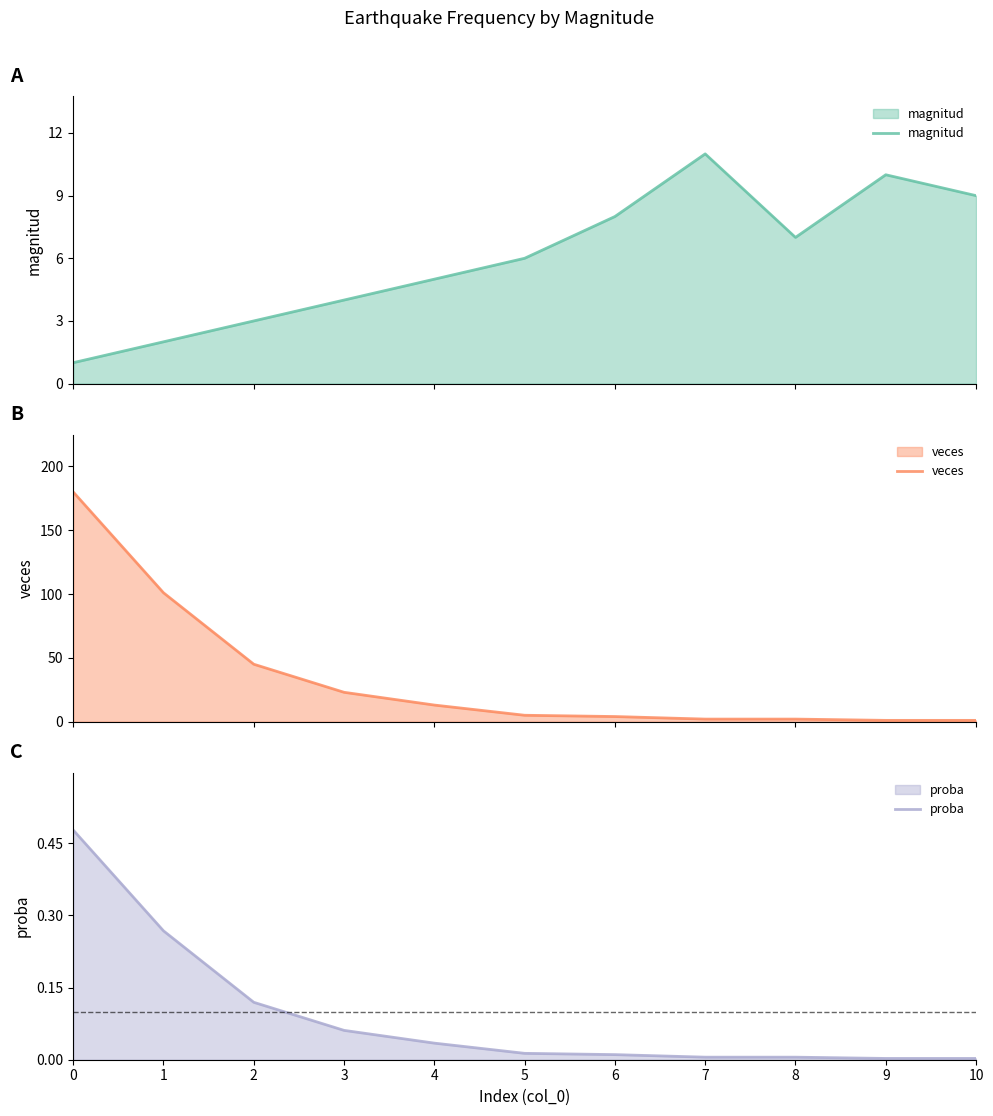

What is the total value across all series at 2?

48.1